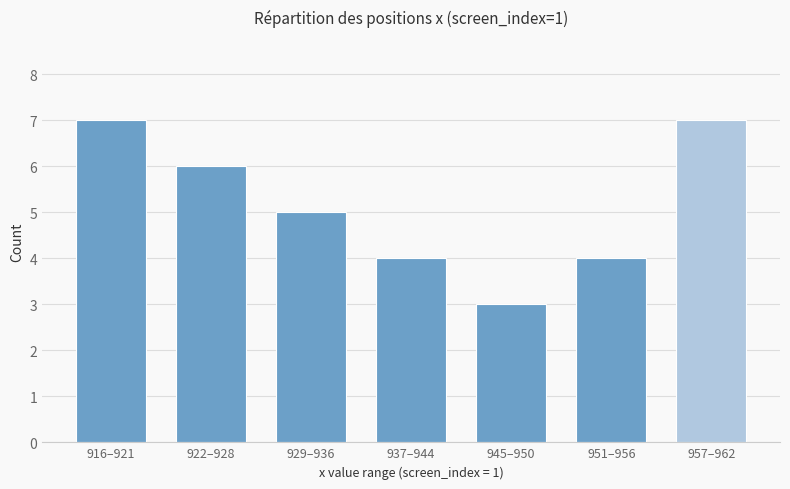

Where does the data first go above 5?

916–921